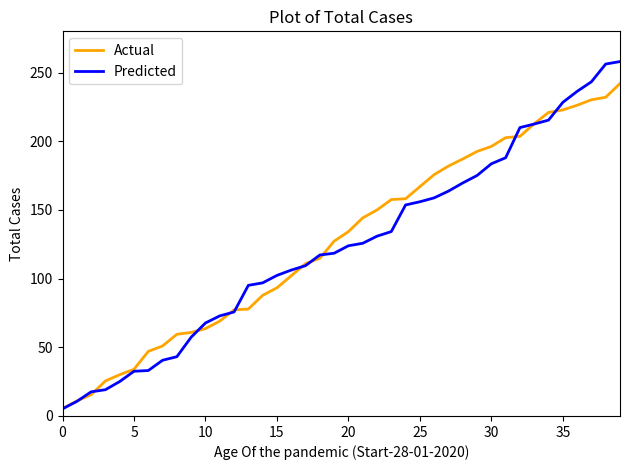

Which series has the widest spread of values?

Predicted